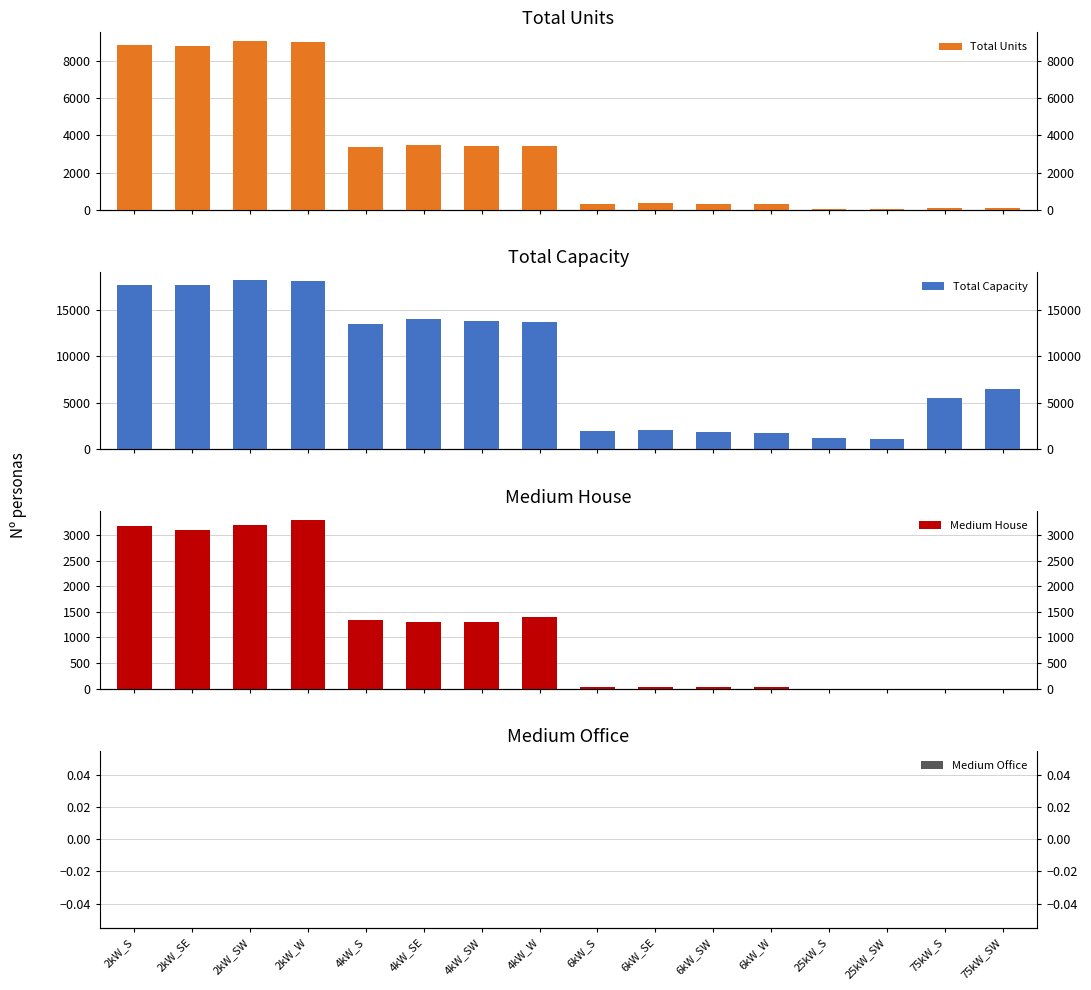

Rank the series by their maximum value, from highest to lowest.

Total Capacity, Total Units, Medium House, Medium Office